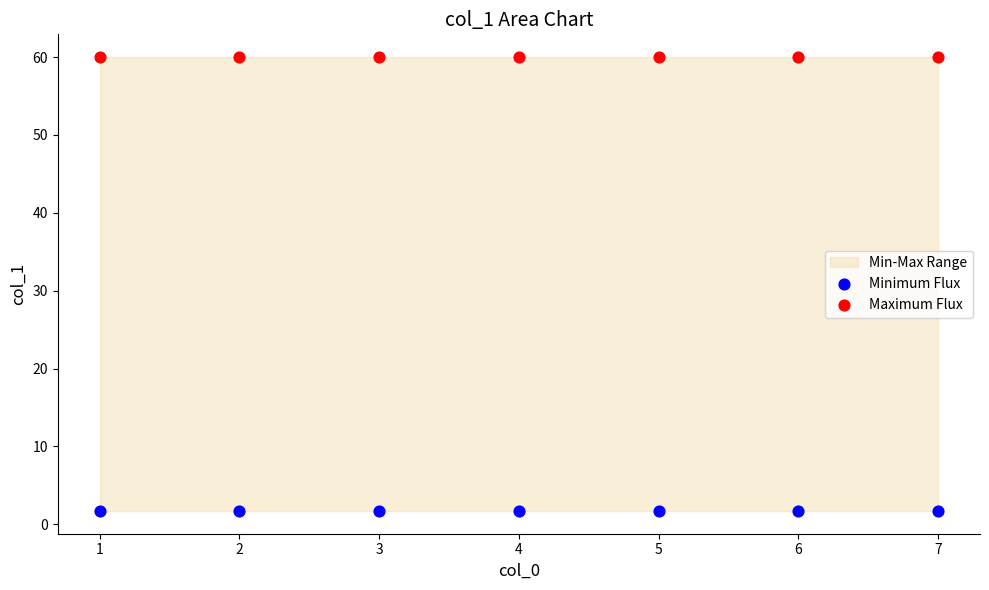

Which series contains the lowest Y value?

Minimum Flux